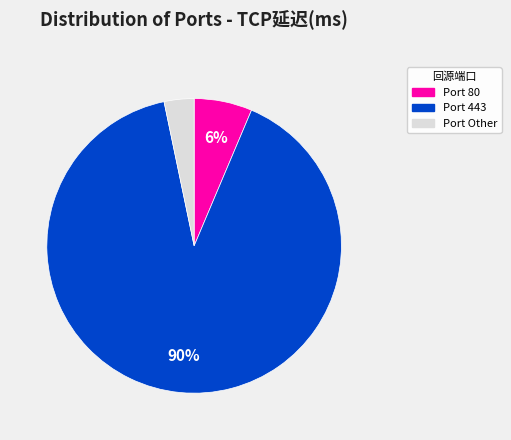

To the nearest percent, what is the average slice percentage?

33%